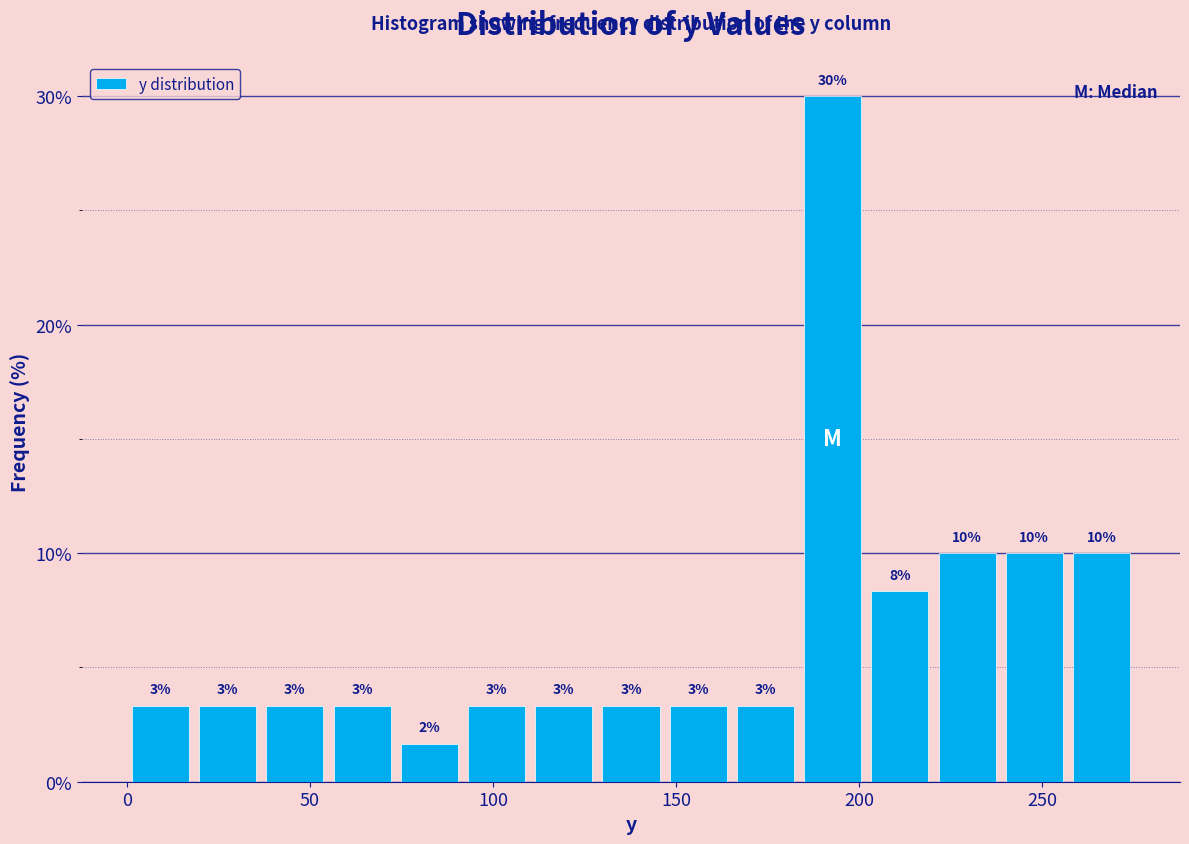

Around what value on the x-axis is the tallest bar? Give the approximate position of its centre, as read against the axis.

195